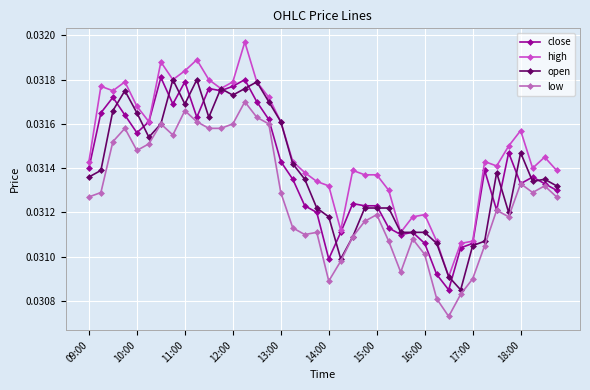

Is this an area chart (filled region under the line)?

No